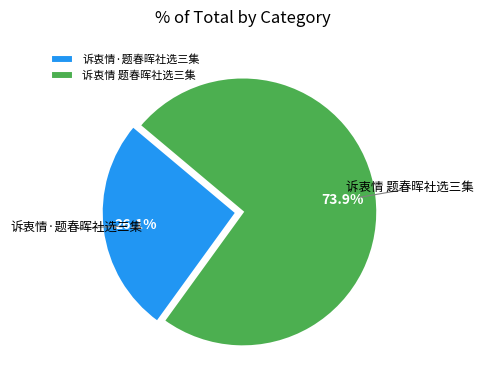

Is 诉衷情 题春晖社选三集 the majority of the pie?

Yes